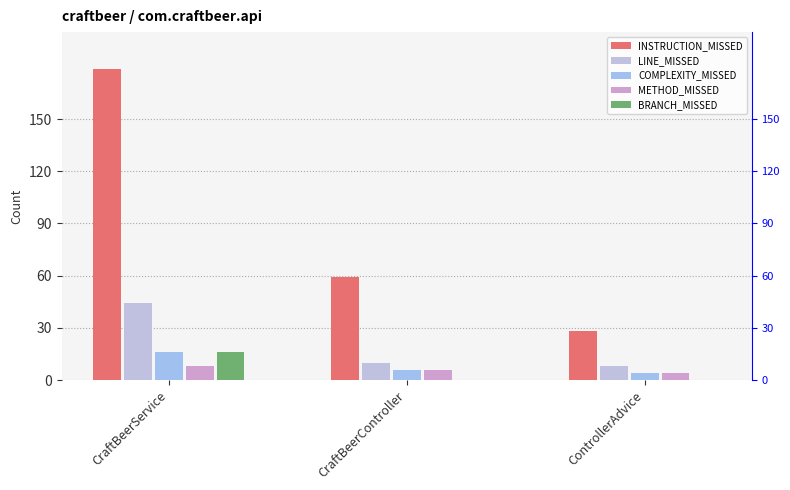

Which has a higher value, CraftBeerService or CraftBeerController?

CraftBeerService